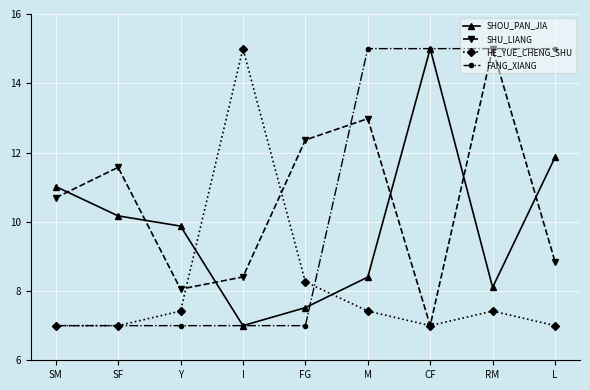

What is the sum of the HE_YUE_CHENG_SHU values at SM and SF?

14.0